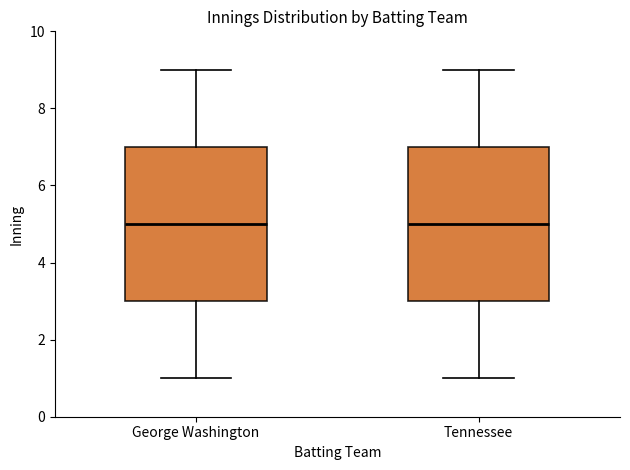

Reading left to right, read every box against the y-axis: the position of its median line, the range the box covers, and the ends of its whiskers. The values are not printed on the chart, so give them approximately, as read against the axis.

George Washington: median 5, box 3 to 7, whiskers 1 to 9
Tennessee: median 5, box 3 to 7, whiskers 1 to 9